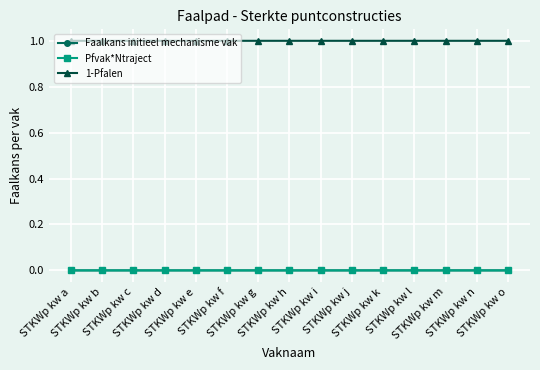

What is the minimum value for 1-Pfalen?

1.0